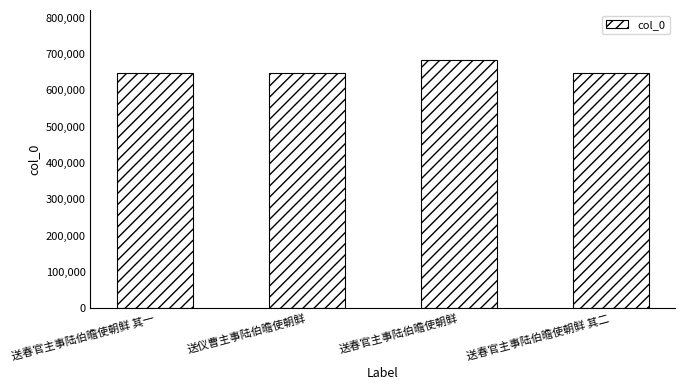

What value does the data have at 送春官主事陆伯曕使朝鲜 其二?

647699